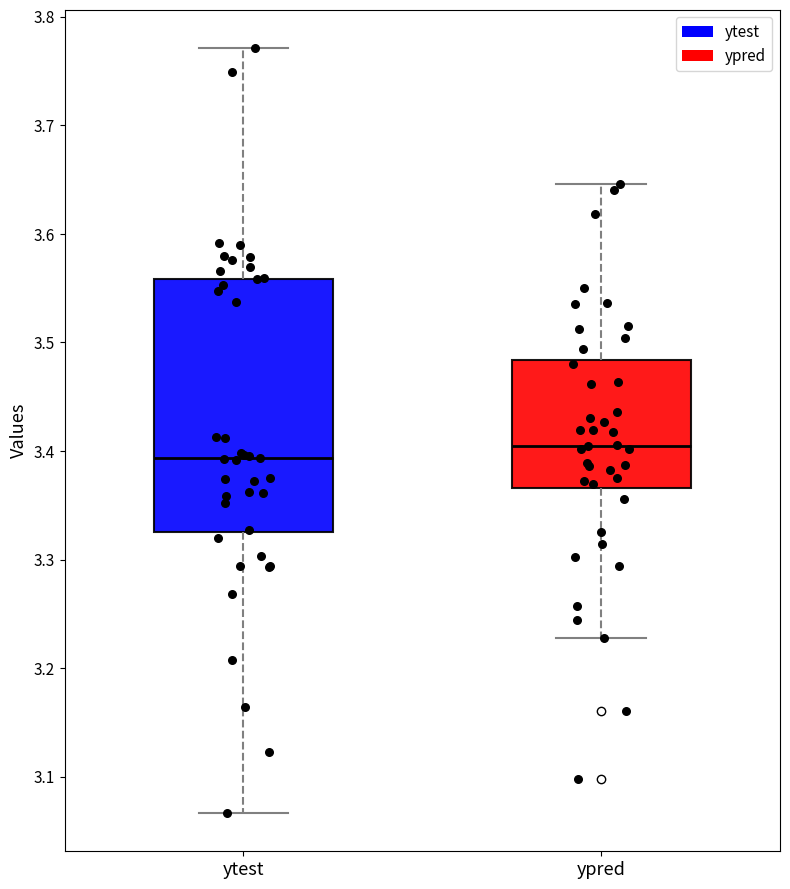

Where does the lower whisker of the box for ytest end on the y-axis? The values are not printed on the chart, so give them approximately, as read against the axis.

3.07